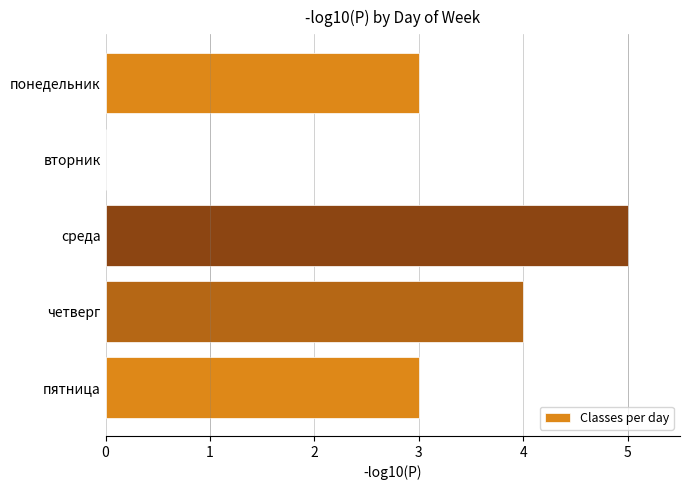

How many categories are shown in the chart?

5